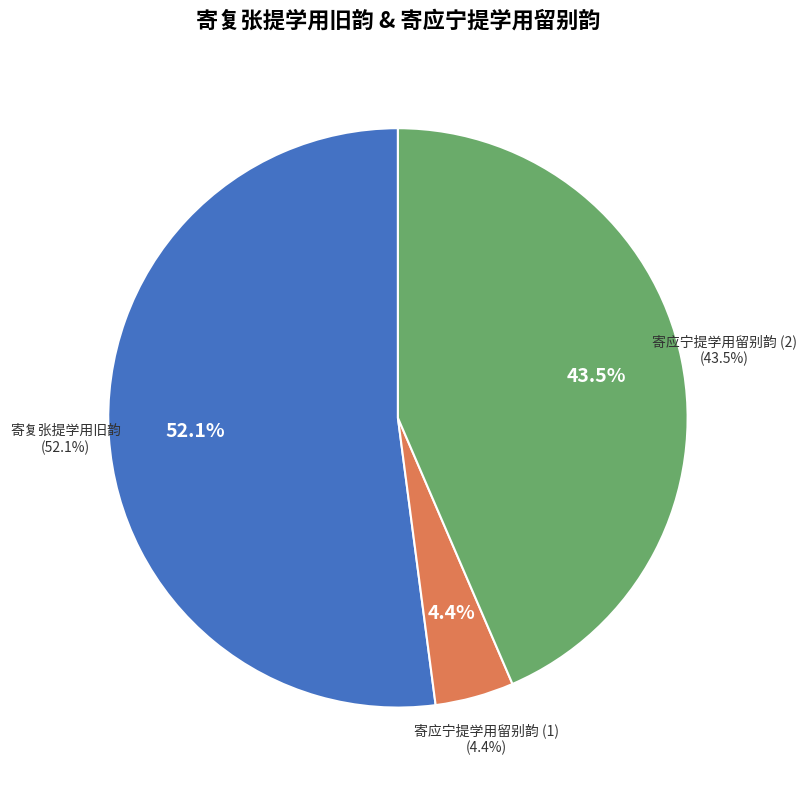

Does 寄复张提学用旧韵 account for over 50% of the chart?

Yes